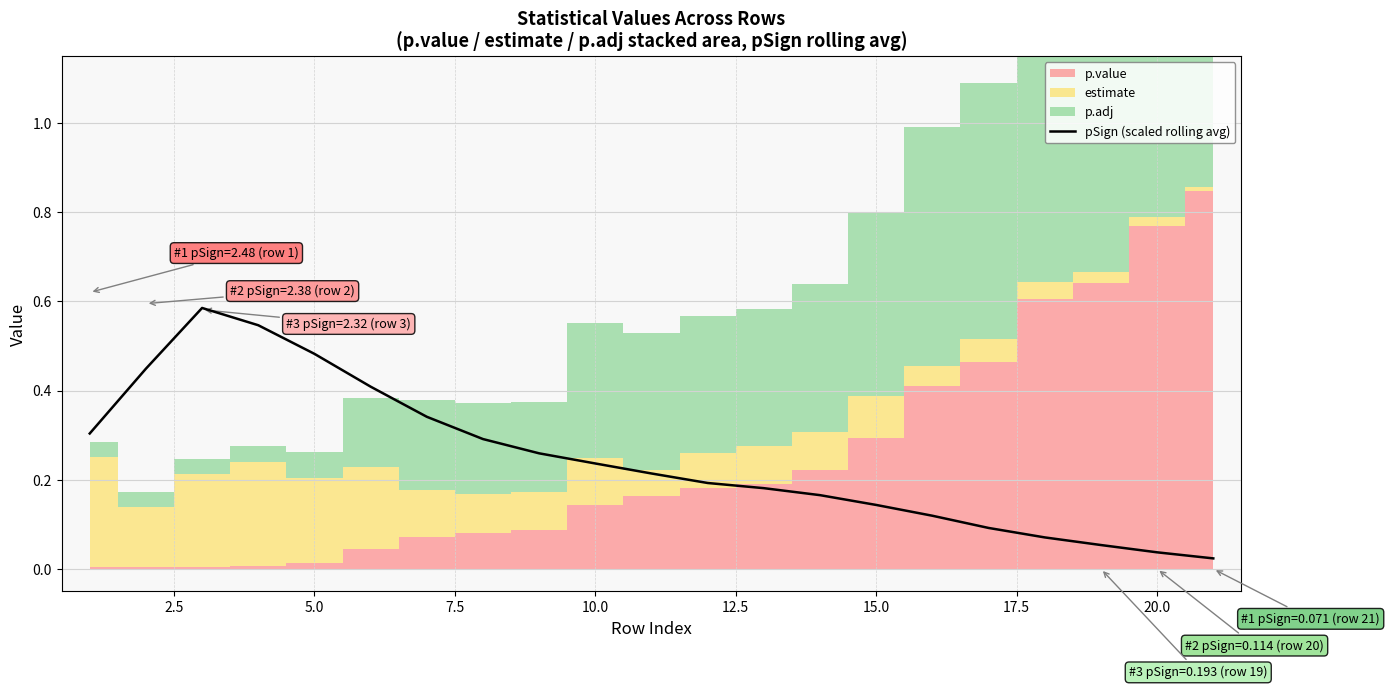

How many interior local peaks (higher than both neighbors) does the data have?

1